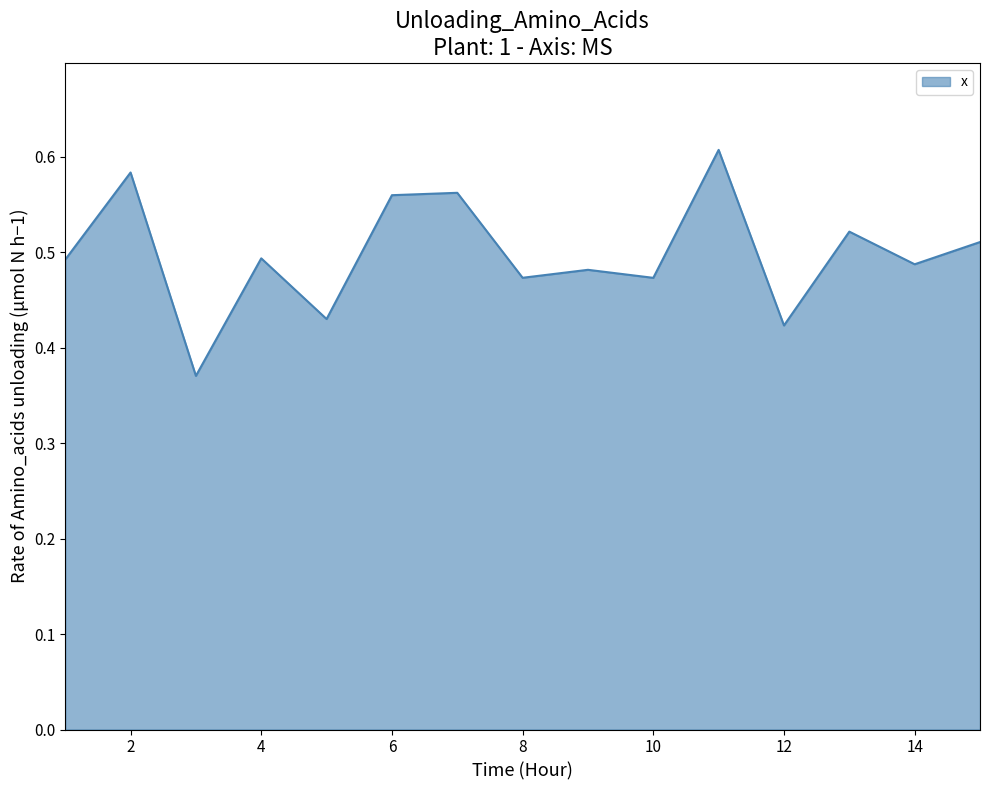

Rank the categories by value from lowest to highest.

3, 12, 5, 10, 8, 9, 14, 1, 4, 15, 13, 6, 7, 2, 11